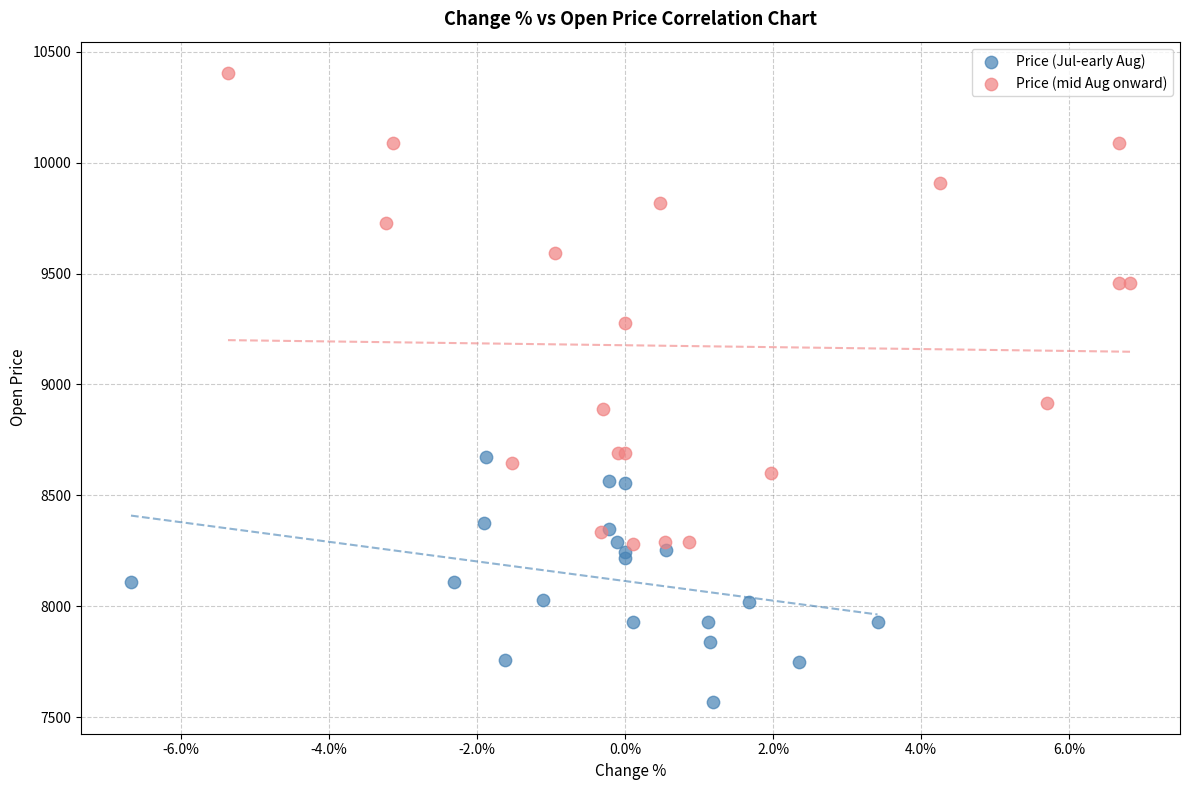

Which series has the widest spread of Y values?

Price (mid Aug onward)